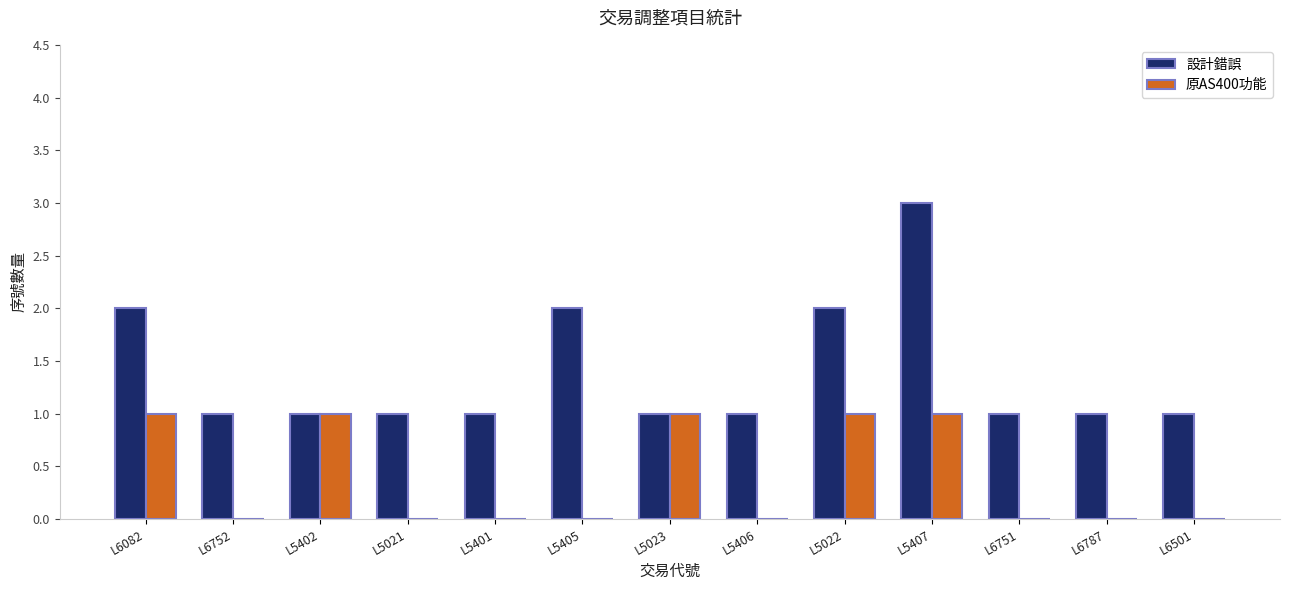

Reading left to right, list all the values displayed in this chart.

設計錯誤: L6082=2	L6752=1	L5402=1	L5021=1	L5401=1	L5405=2	L5023=1	L5406=1	L5022=2	L5407=3	L6751=1	L6787=1	L6501=1
原AS400功能: L6082=1	L6752=0	L5402=1	L5021=0	L5401=0	L5405=0	L5023=1	L5406=0	L5022=1	L5407=1	L6751=0	L6787=0	L6501=0